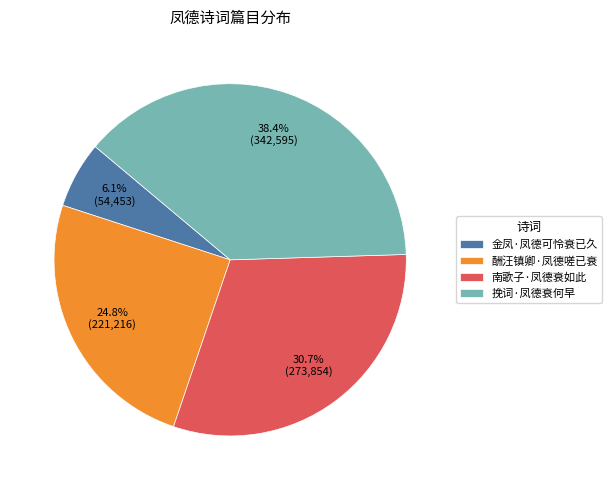

Which slice is the smallest?

金凤·凤德可怜衰已久